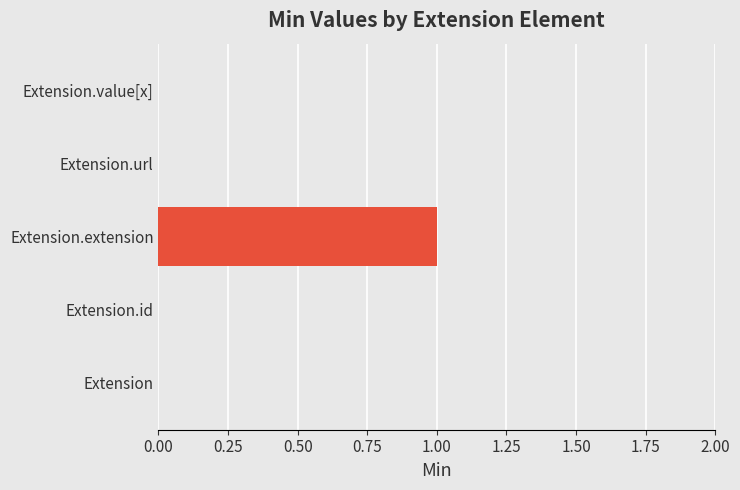

Between Extension.extension and Extension.url, which is larger?

Extension.extension